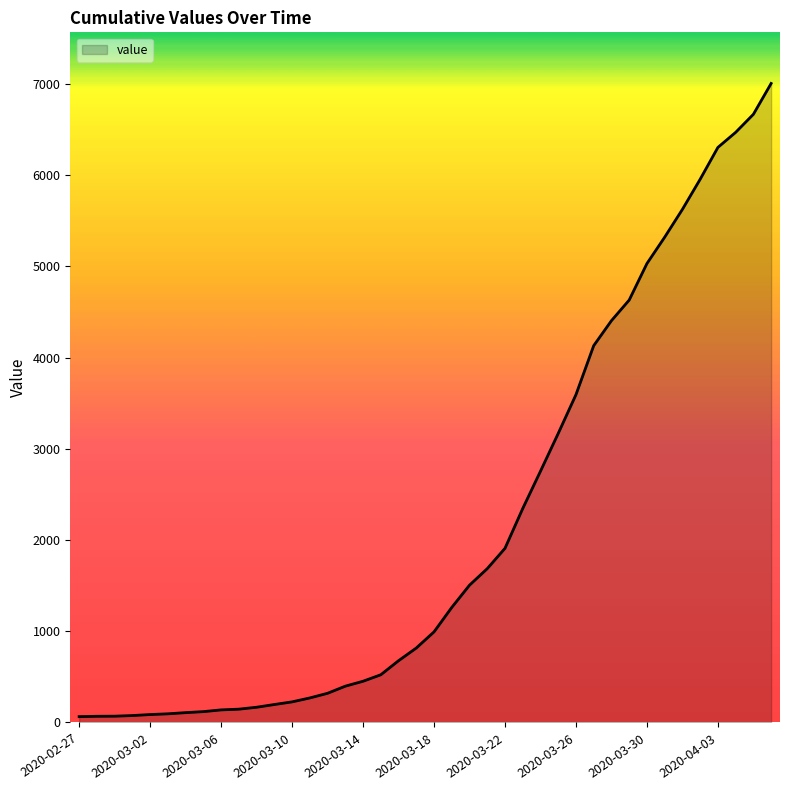

What is the maximum value shown in the chart?

7004